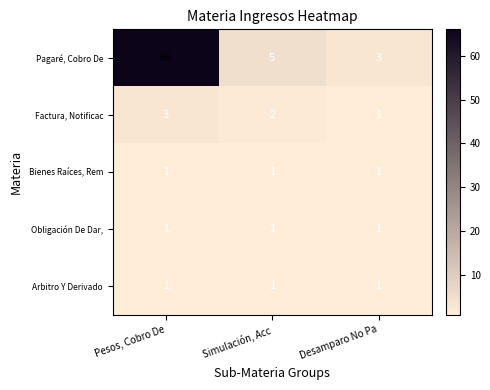

Which series has the largest range (max minus min)?

Pagaré, Cobro De